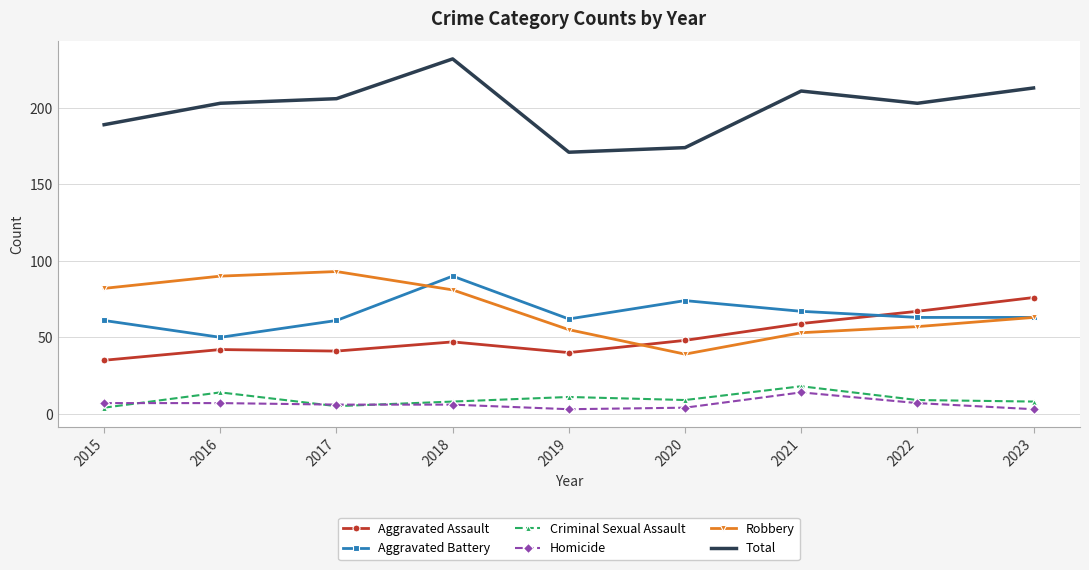

At which category does the chart reach its peak across all series?

2018